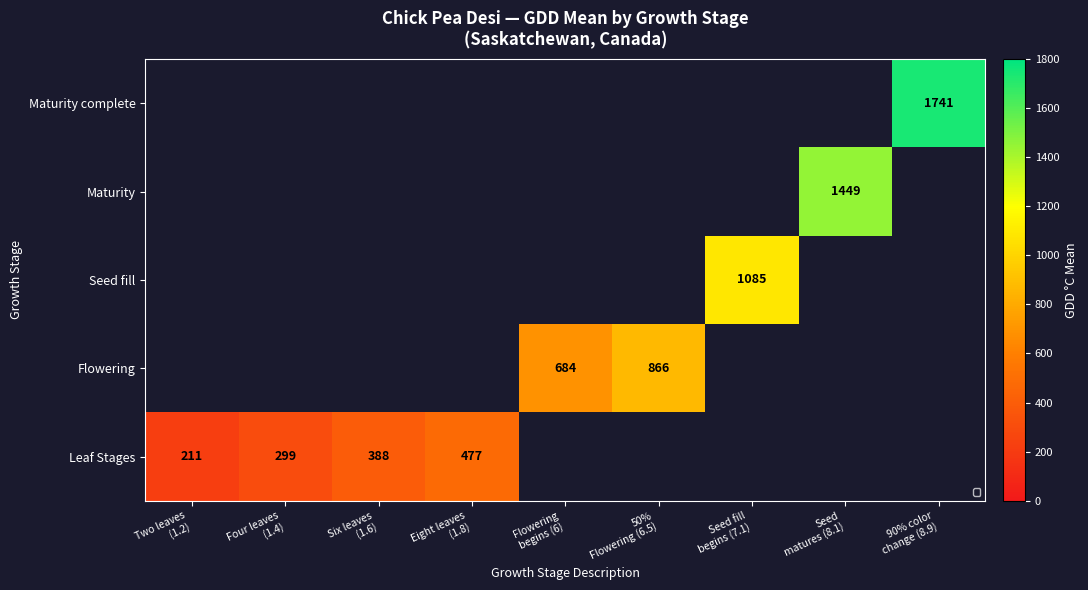

List the labels in order of value, smallest first.

Two leaves
(1.2), Four leaves
(1.4), Six leaves
(1.6), Eight leaves
(1.8), Flowering
begins (6), 50%
Flowering (6.5), Seed fill
begins (7.1), Seed
matures (8.1), 90% color
change (8.9)